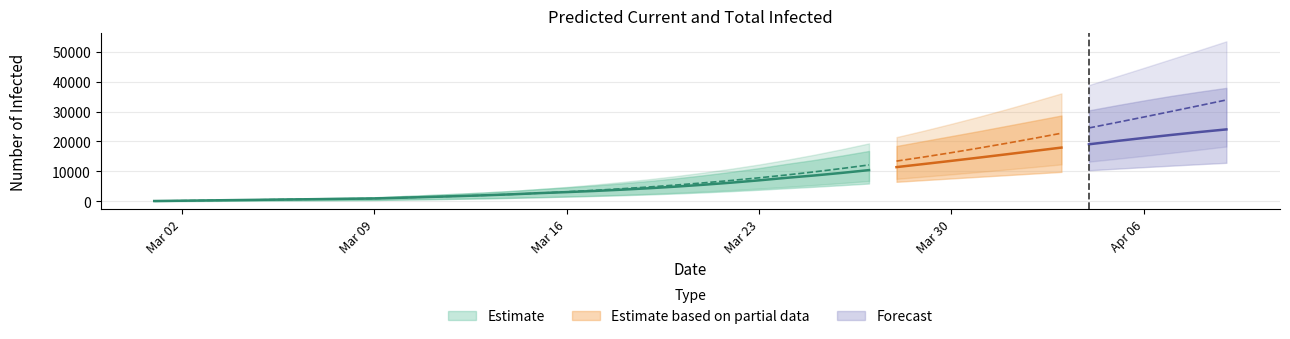

How many values in the current_infected_lower series are below 2998?

20